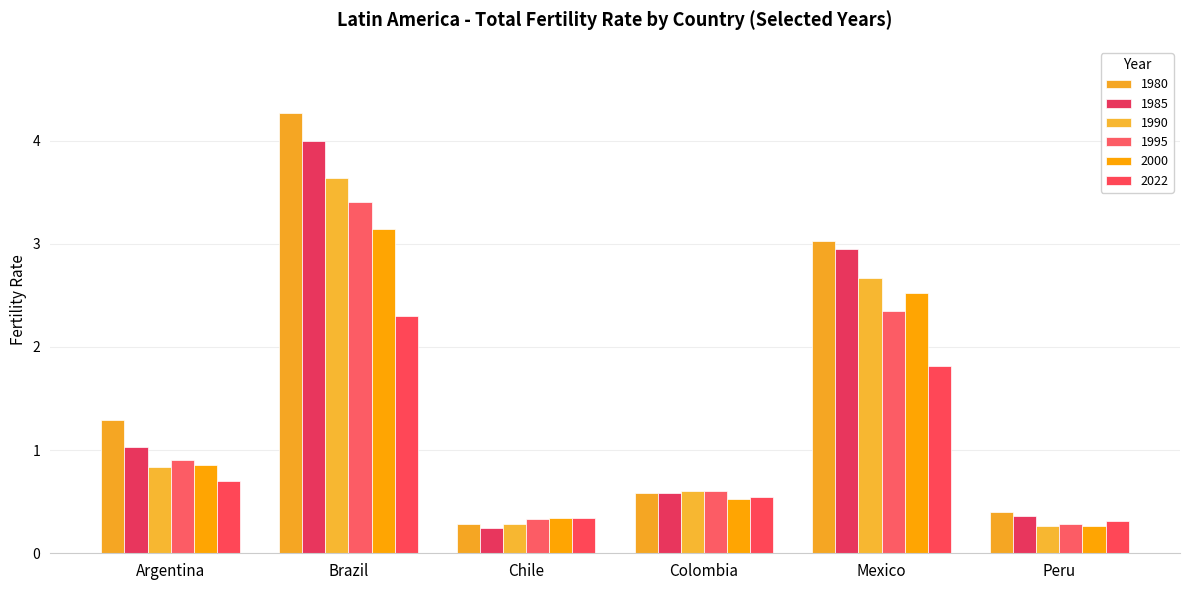

What is the maximum value for 2022?

2.3